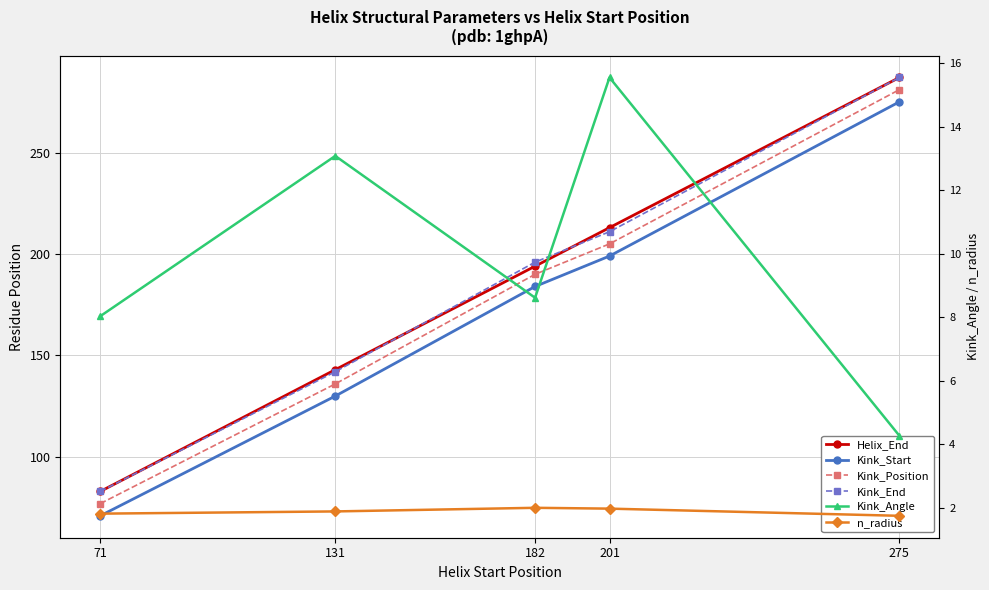

True or false: Kink_Position has a value of 18.1 at 71.

False